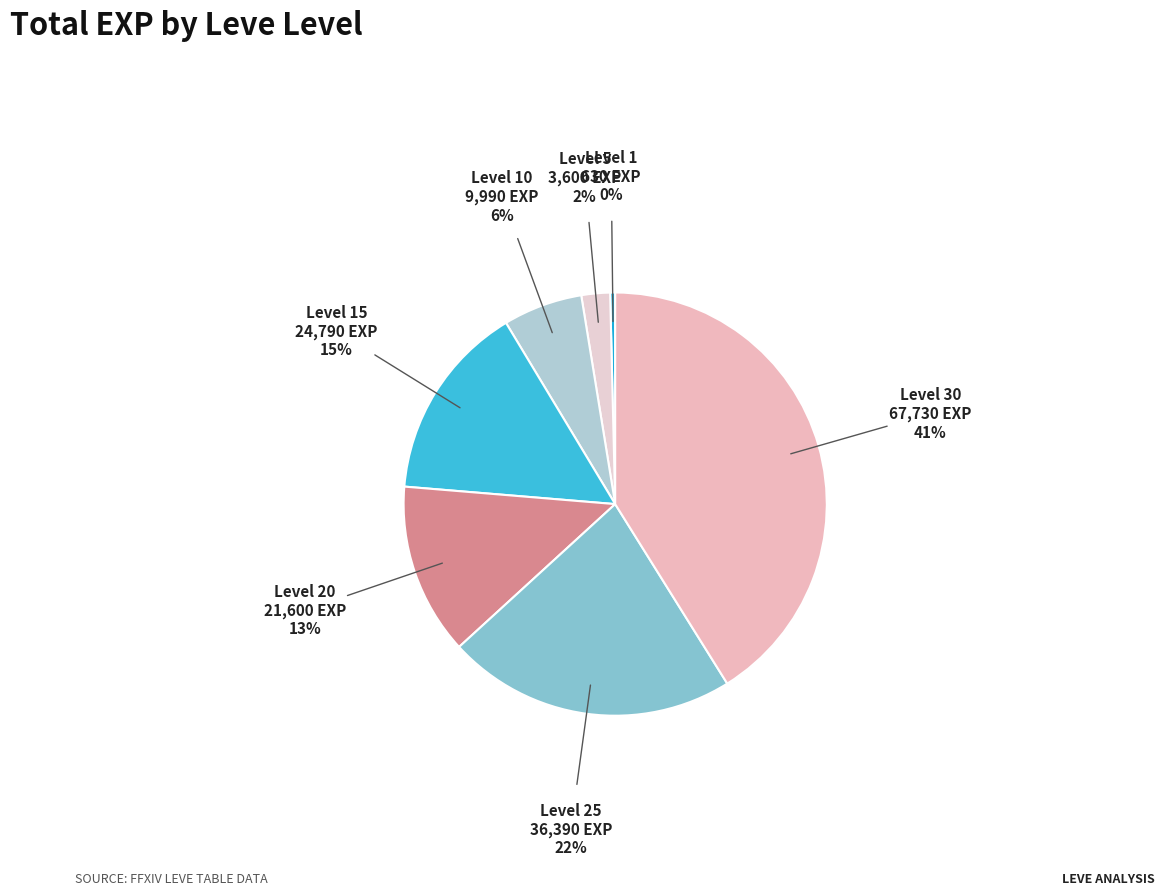

Rank the categories by value from highest to lowest.

Level 30, Level 25, Level 15, Level 20, Level 10, Level 5, Level 1